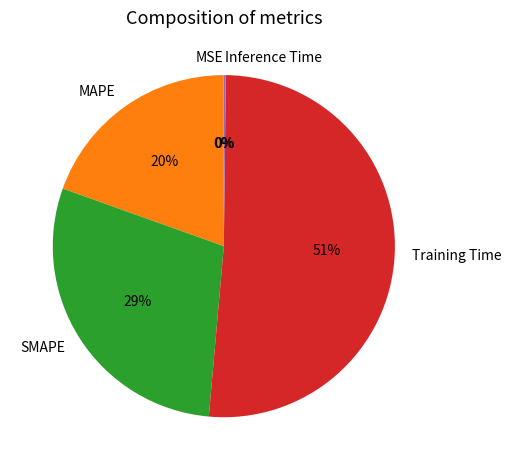

Is the sum of MAPE and SMAPE greater than half?

No